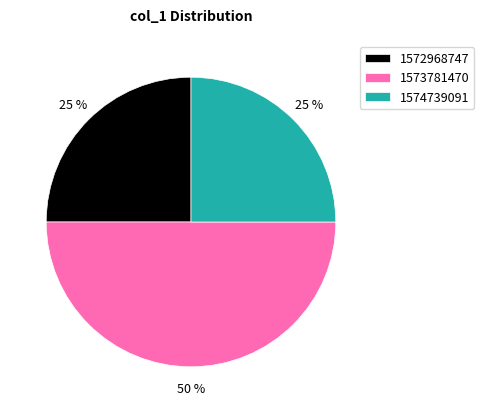

To the nearest percent, what is the combined percentage of 1572968747 and 1574739091?

50%